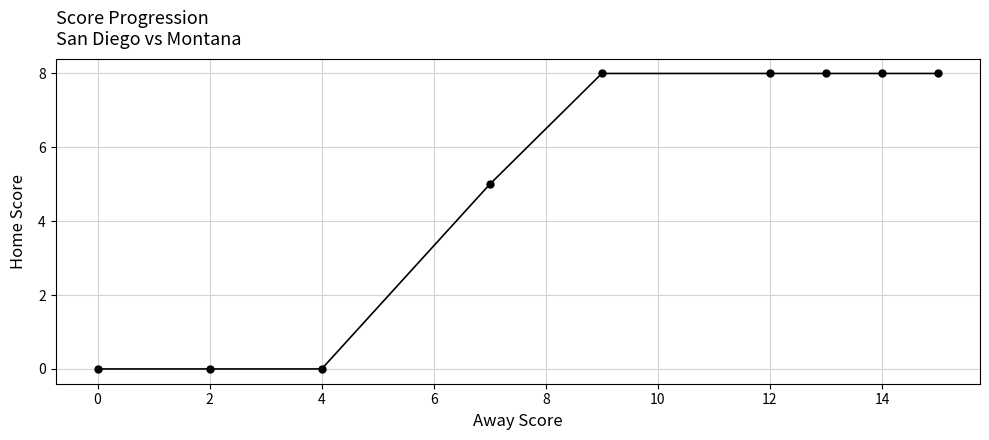

What is the greatest value displayed?

8